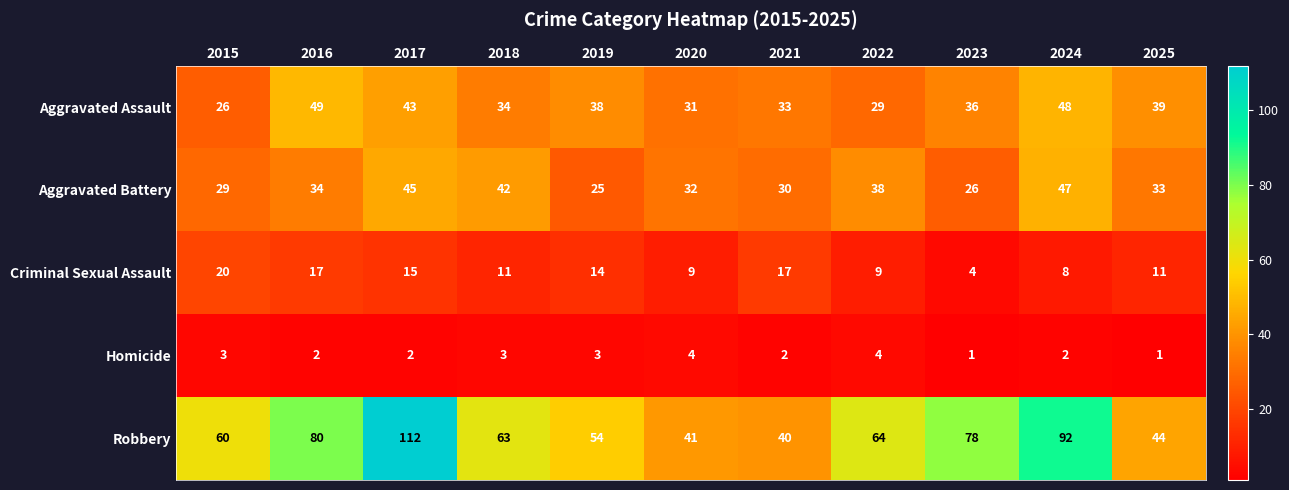

What is the total value across all series at 2018?

153